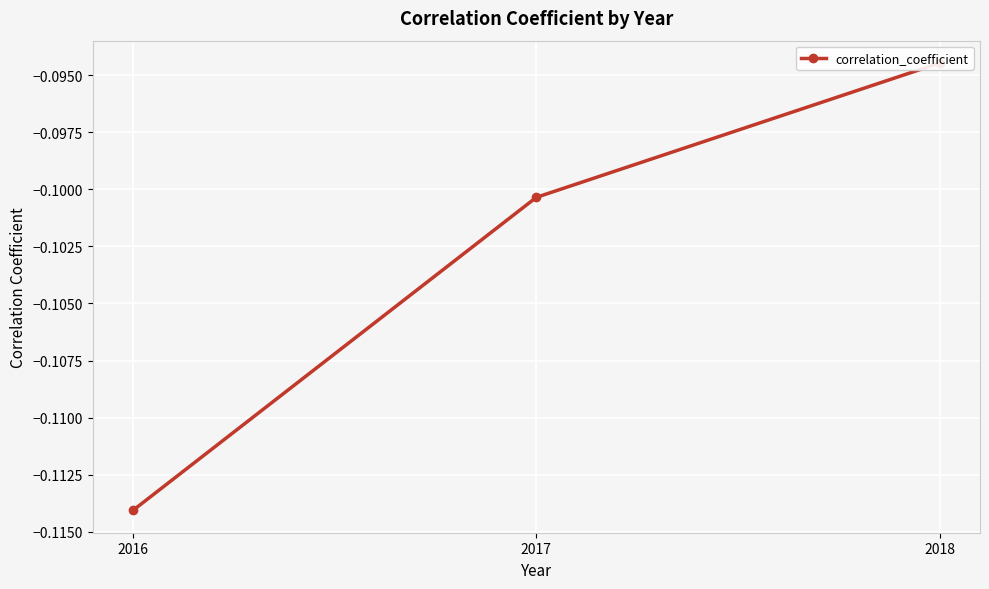

What is the value of the 3rd point from the left?

-0.1